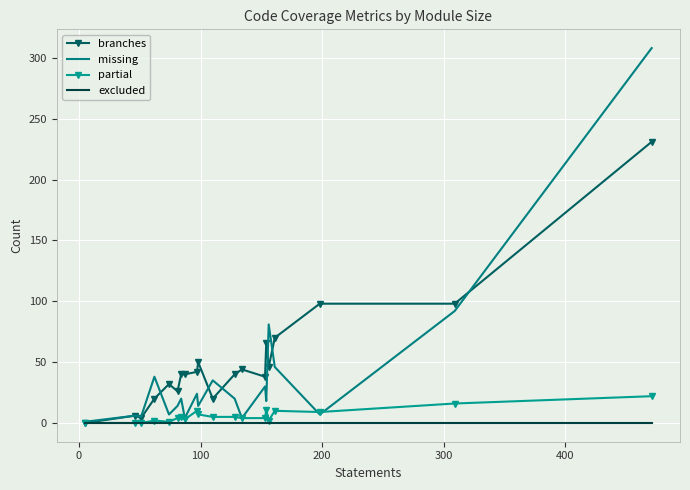

Which series has the widest spread of values?

missing